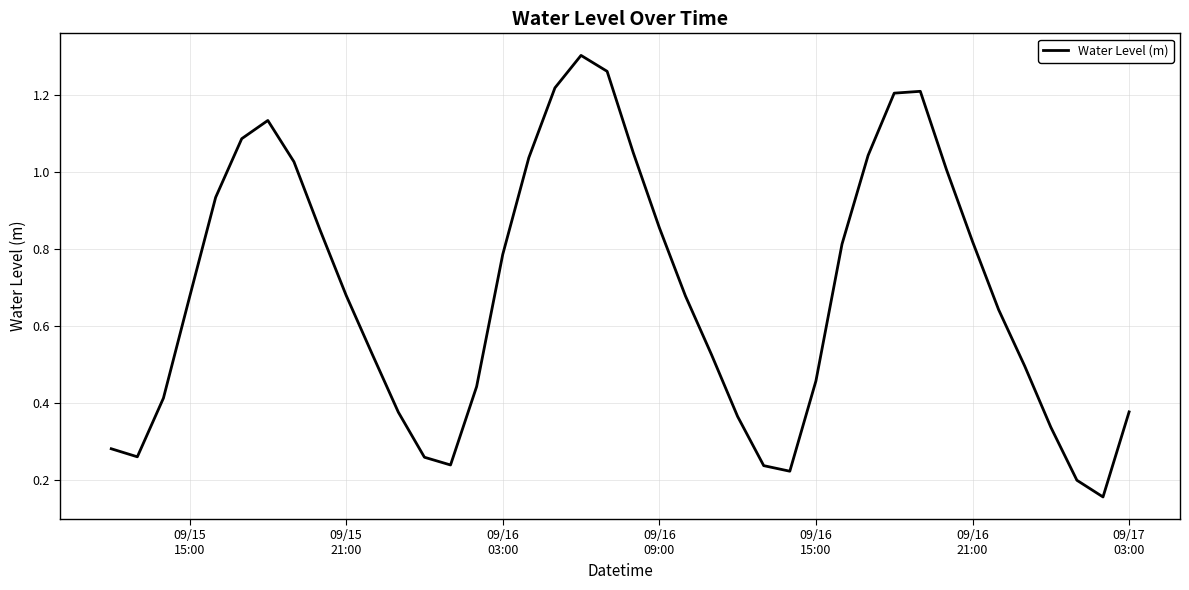

What is the difference between the maximum and minimum values?

1.1